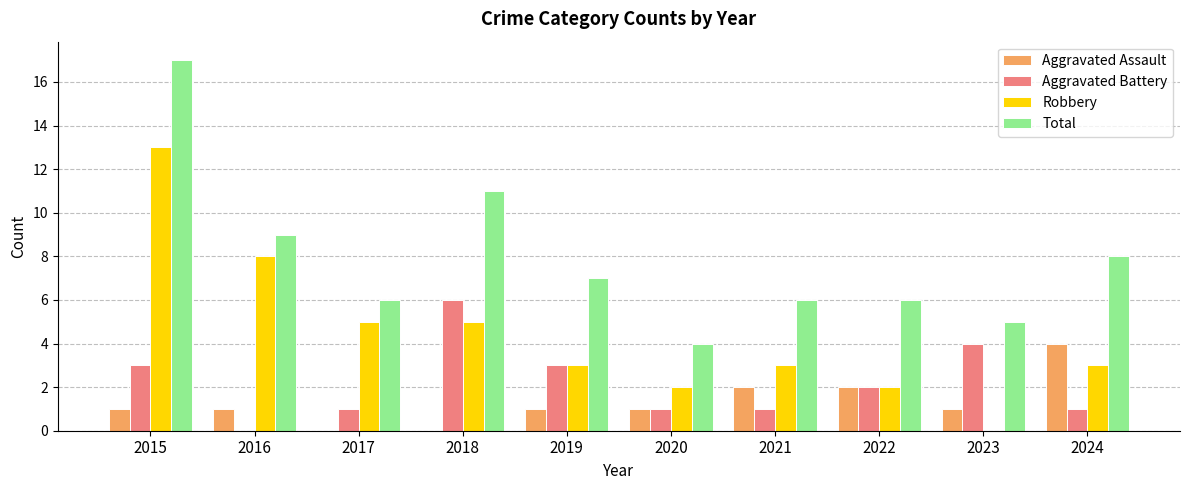

What is the sum of all Total values?

79